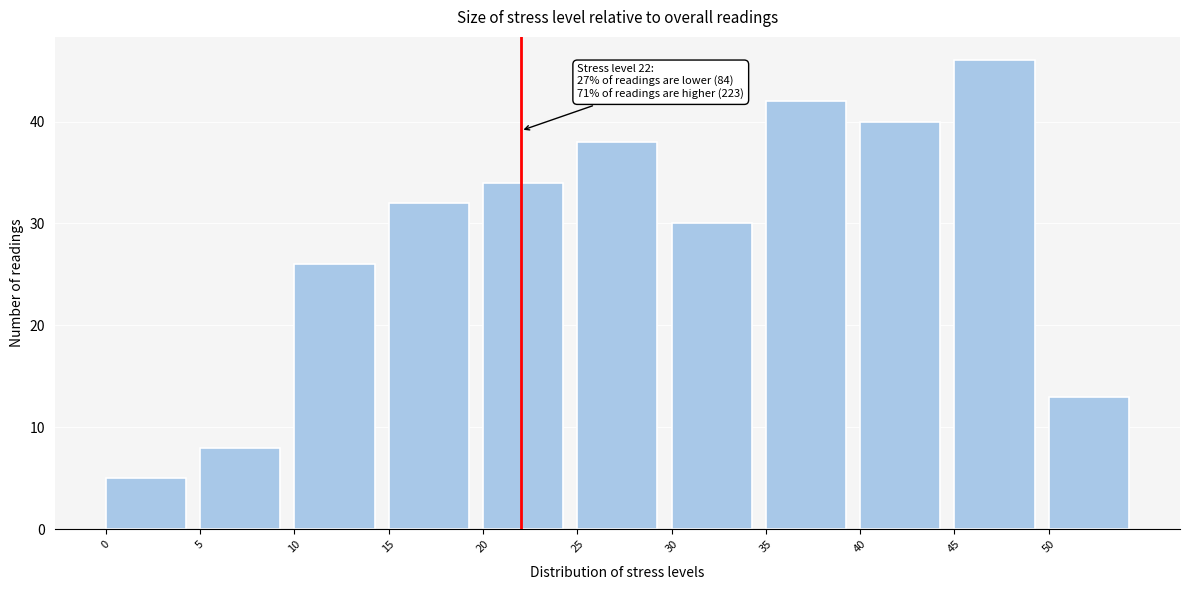

Over which range of the x-axis is the bar tallest?

45 to 50